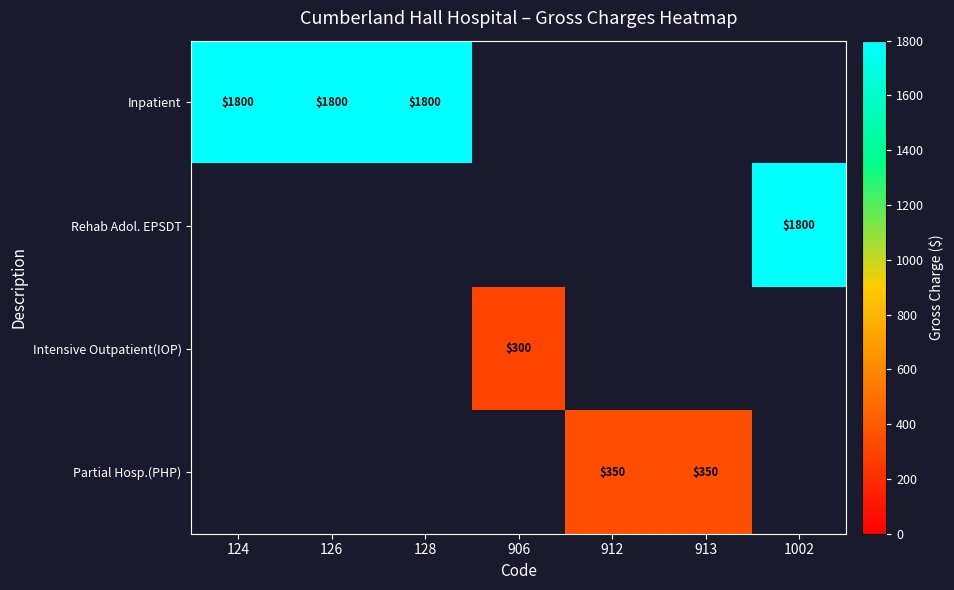

At how many categories does at least one series exceed 674?

4